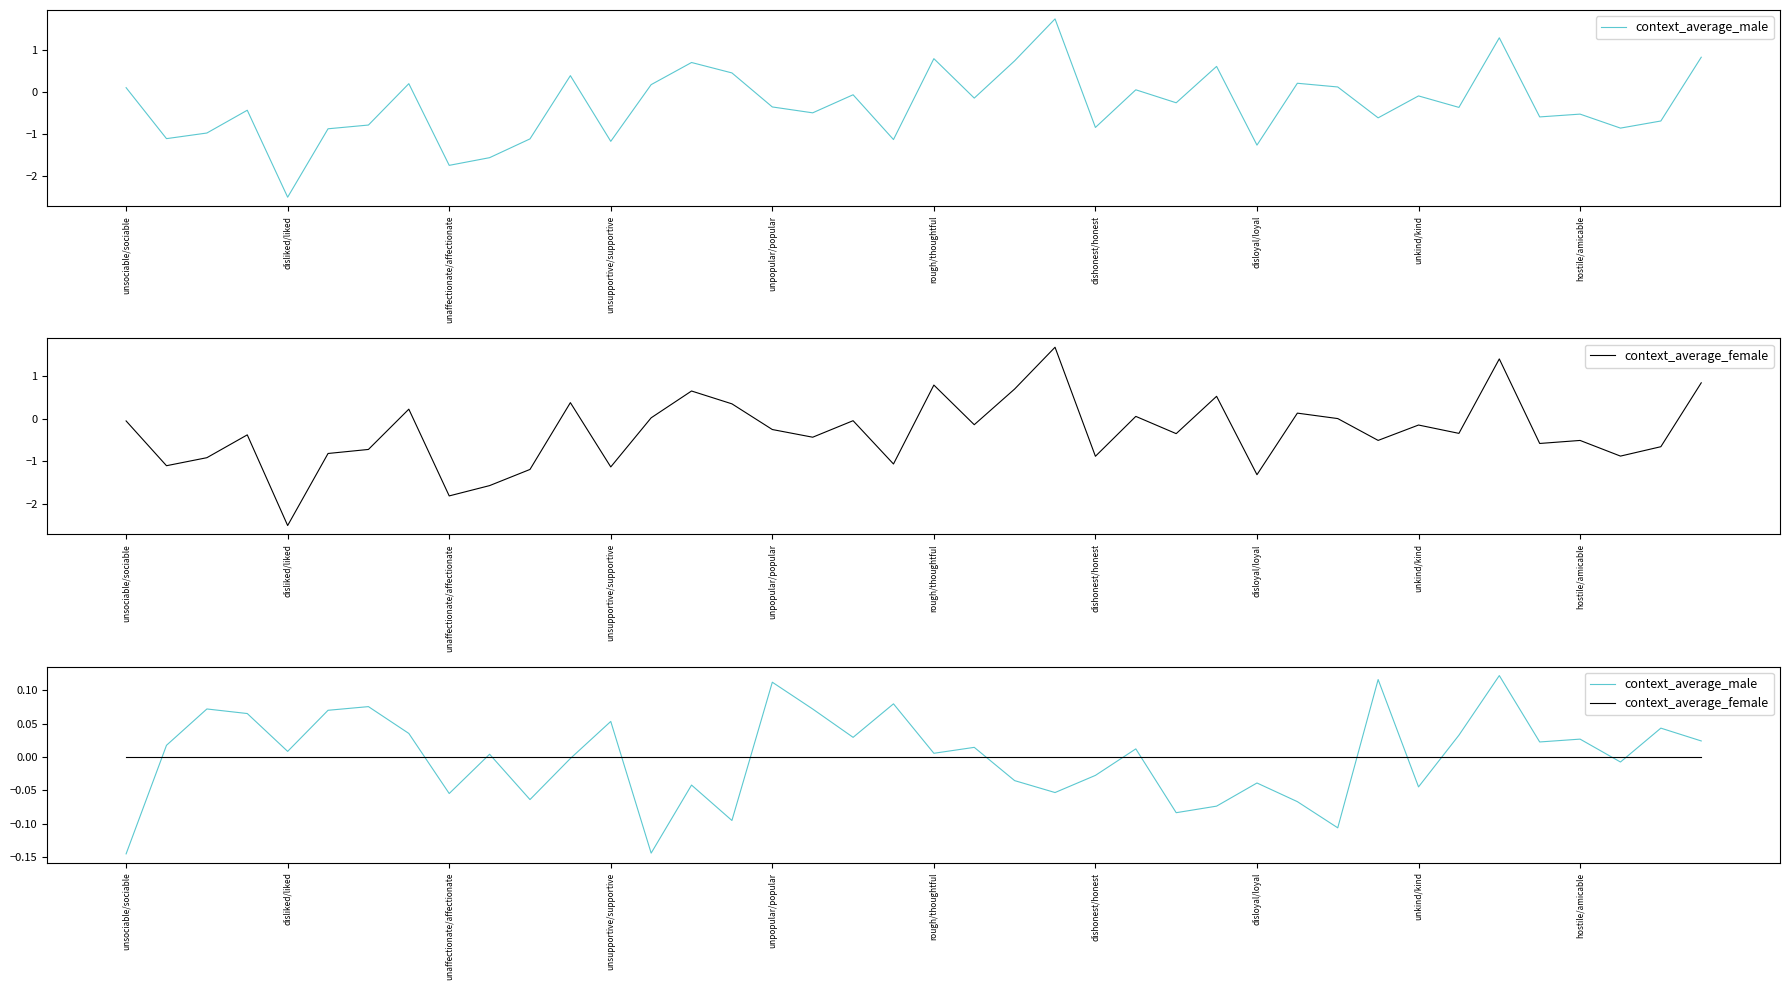

Where is the first local maximum for context_average_male?

unaffectionate/affectionate